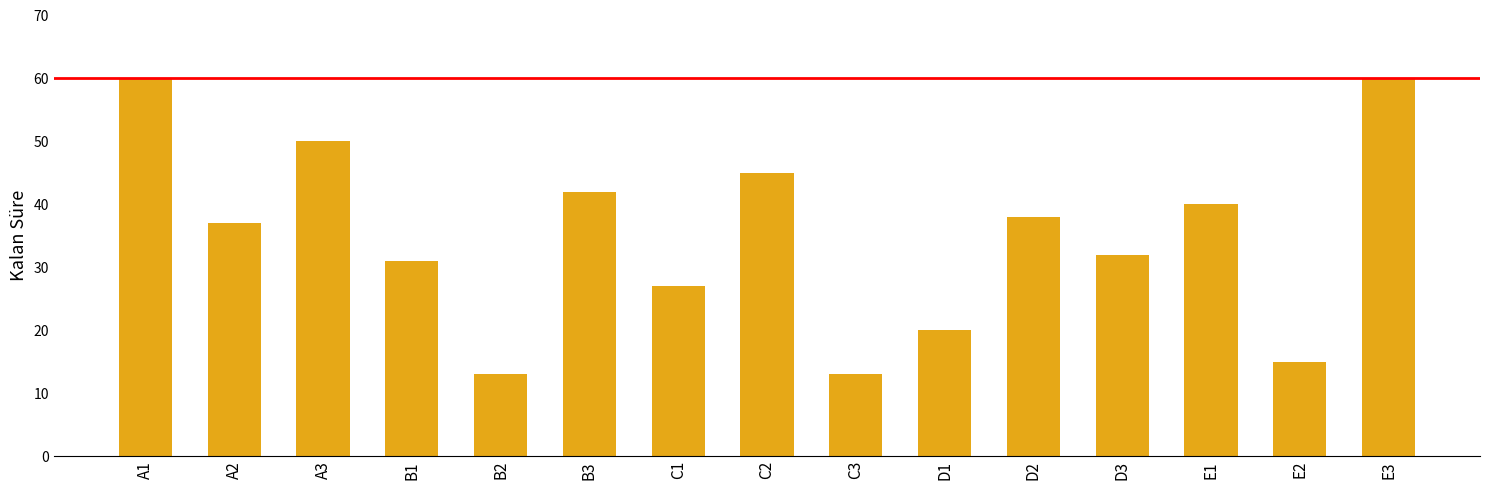

What is the ratio of the value at C2 to the value at A3?

0.9